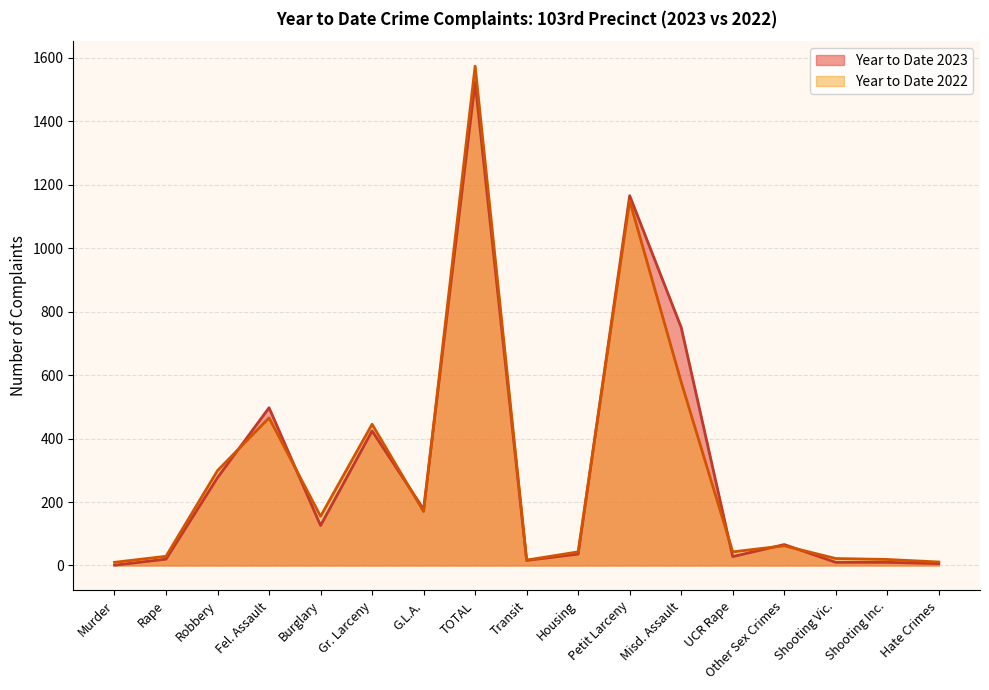

At how many categories does at least one series exceed 1022?

2